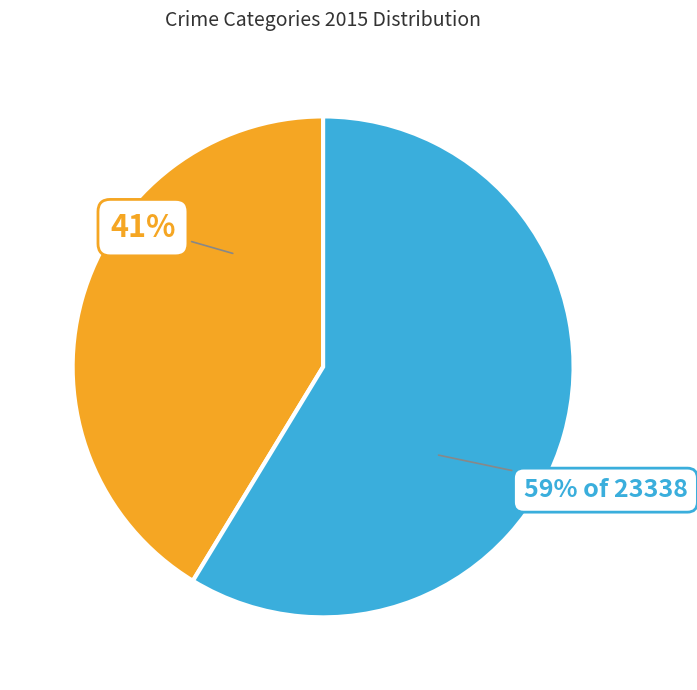

How many segments does this pie chart have?

2